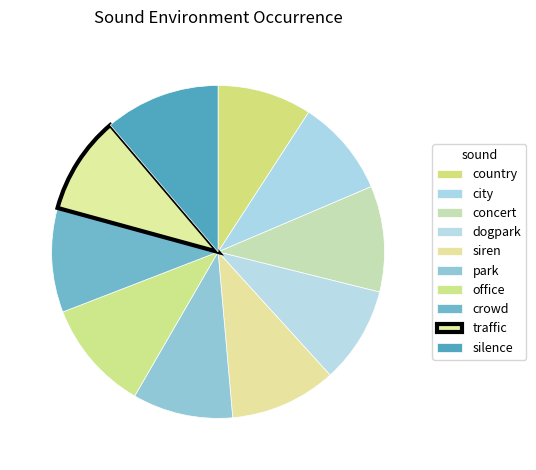

What is the ratio of the value at city to the value at traffic?

1.0